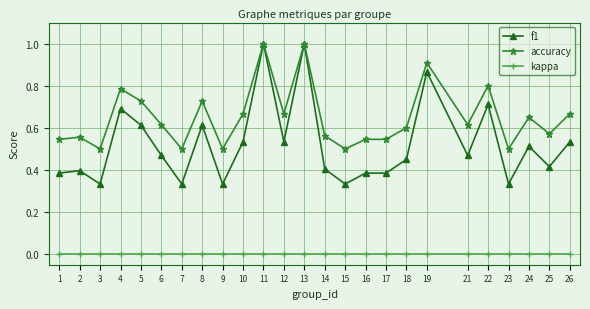

What is the sum of all f1 values?

13.0